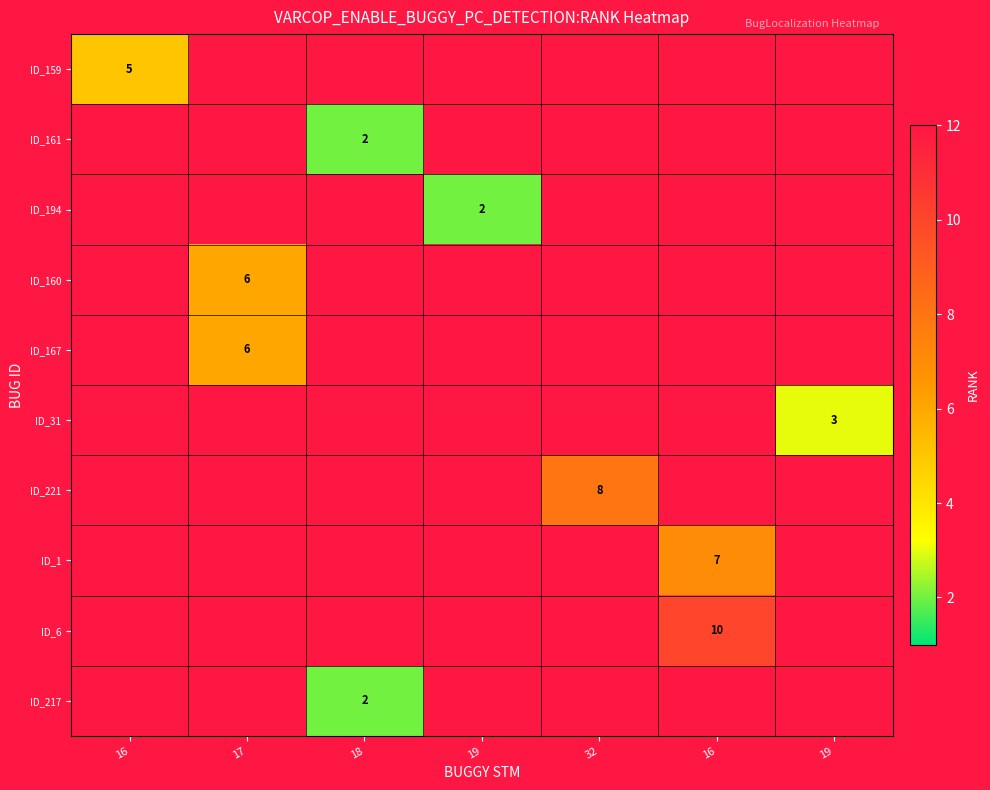

At which label does ID_1 reach its peak?

16